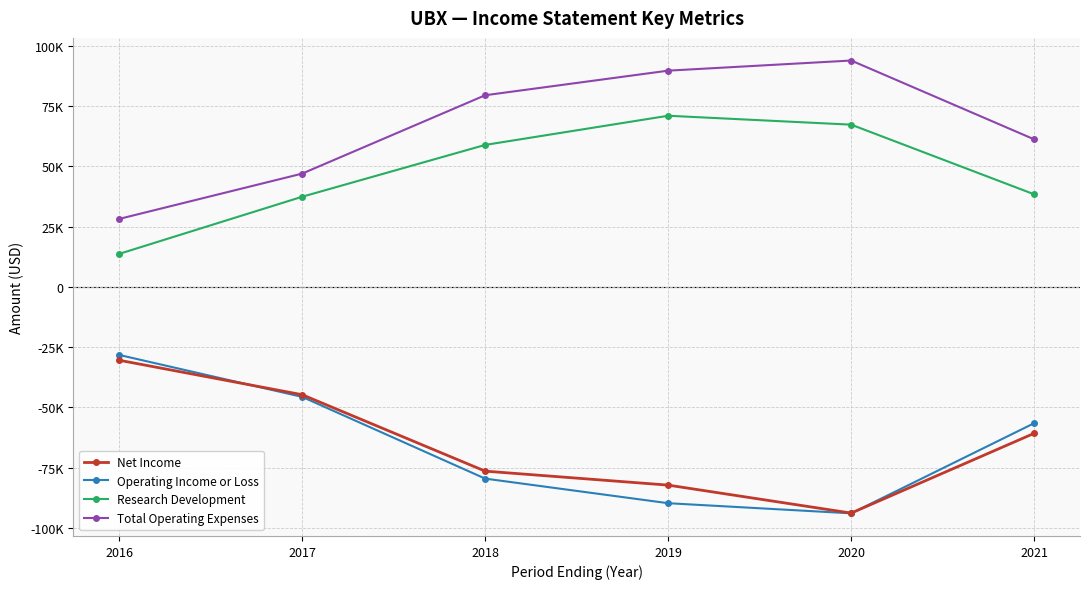

What are all the series names shown in the legend?

Net Income, Operating Income or Loss, Research Development, Total Operating Expenses